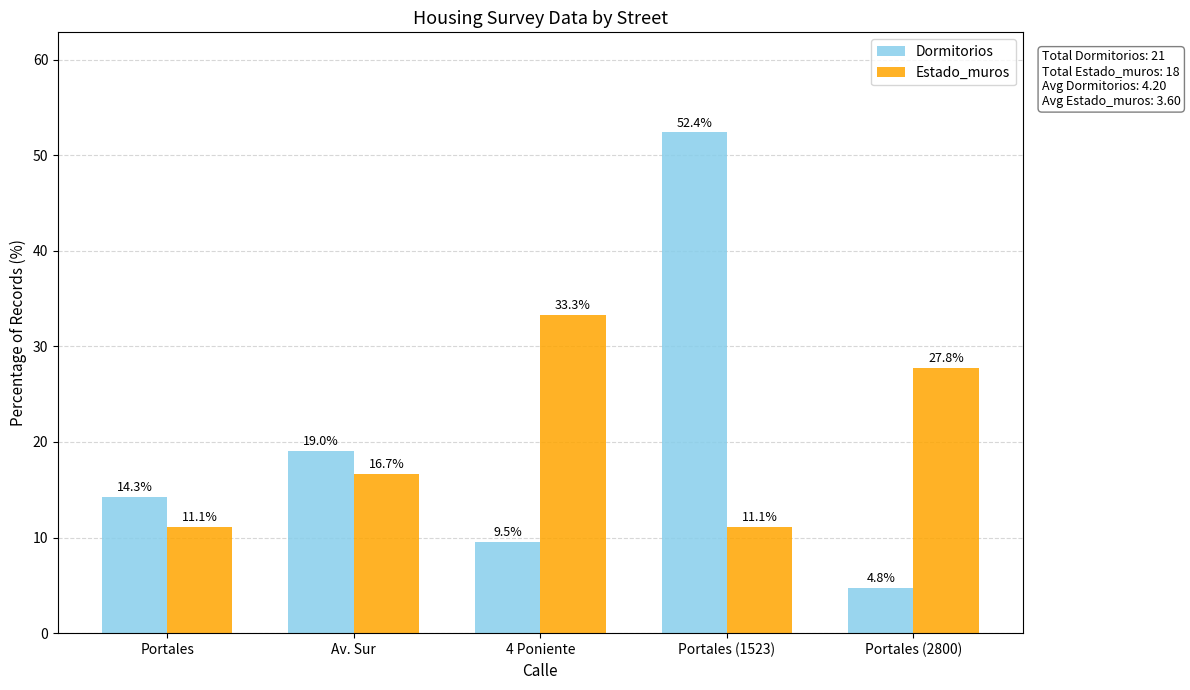

Is it true that Estado_muros equals 16.0 at 4 Poniente?

False